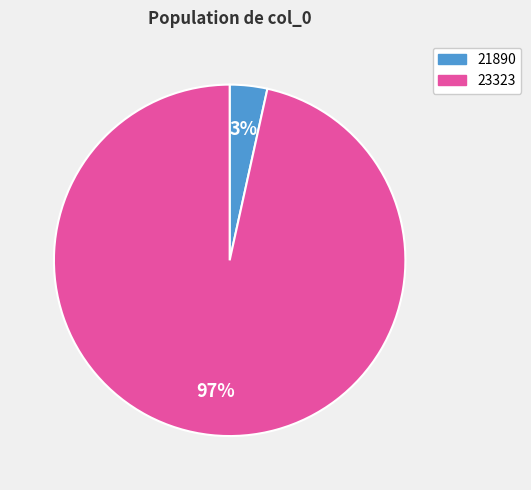

Which has a higher value, 21890 or 23323?

23323